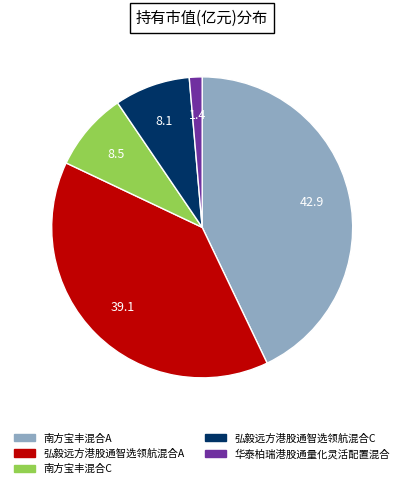

Which slice is the smallest?

华泰柏瑞港股通量化灵活配置混合